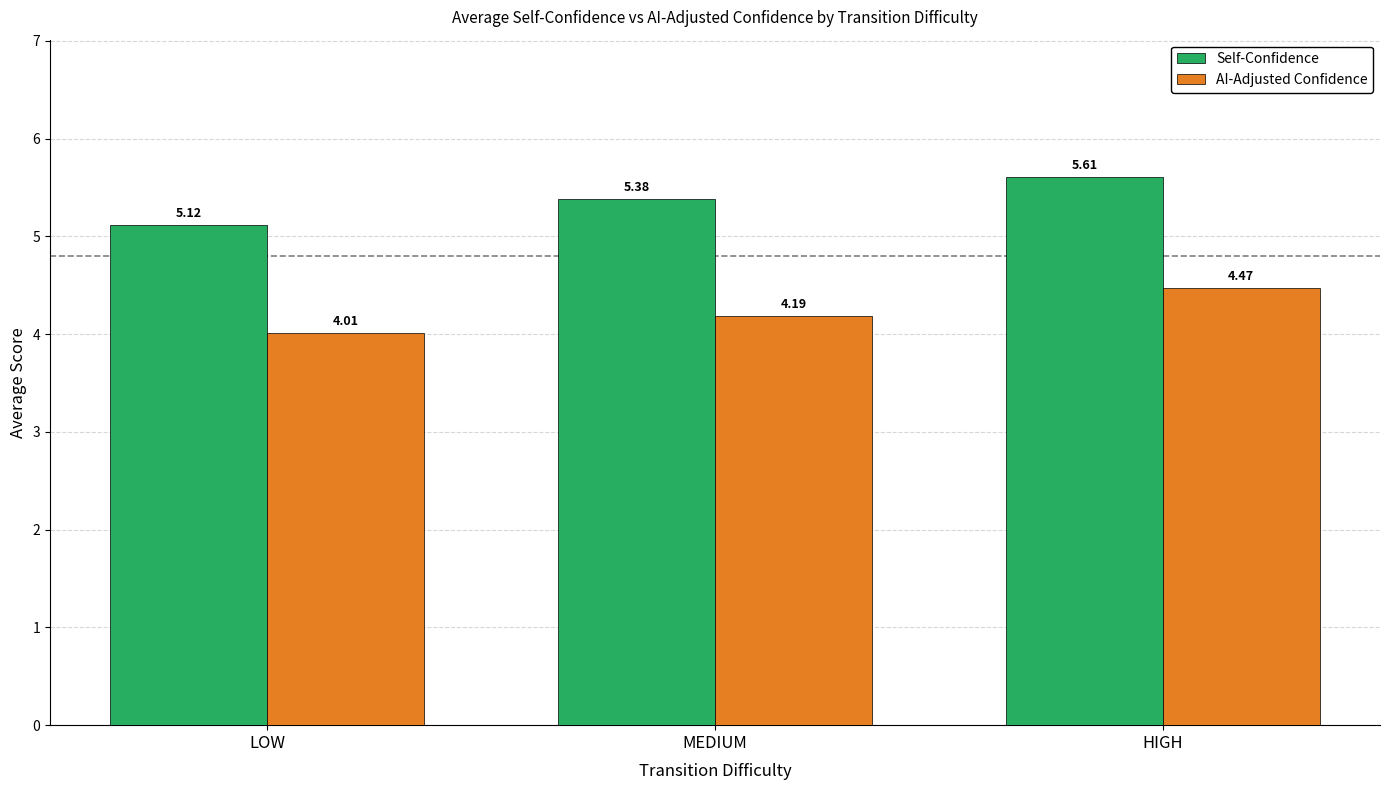

True or false: AI-Adjusted Confidence has a value of 2.0 at LOW.

False